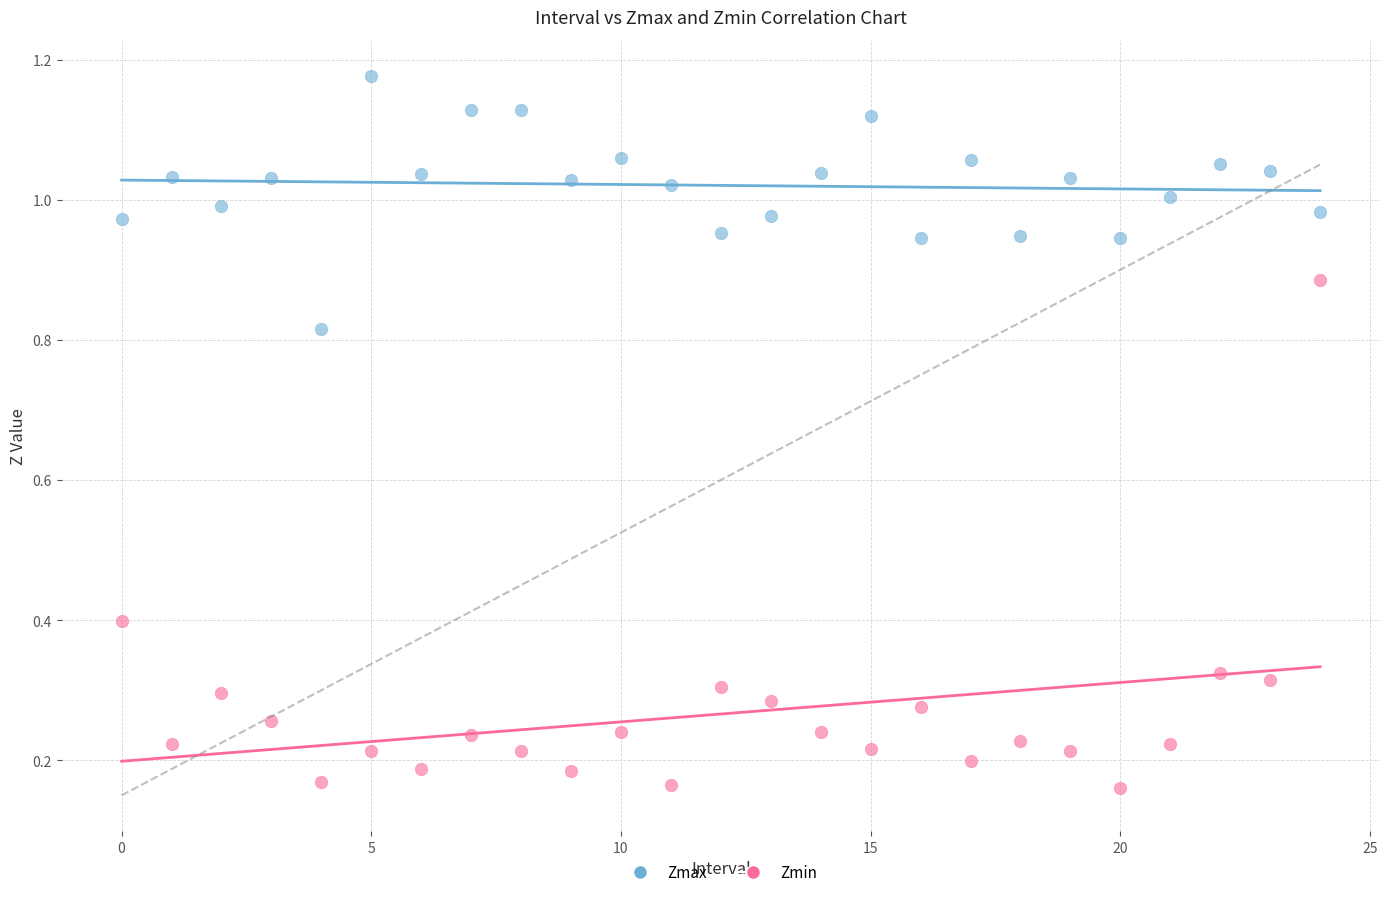

Which series reaches the maximum Y coordinate?

Zmax